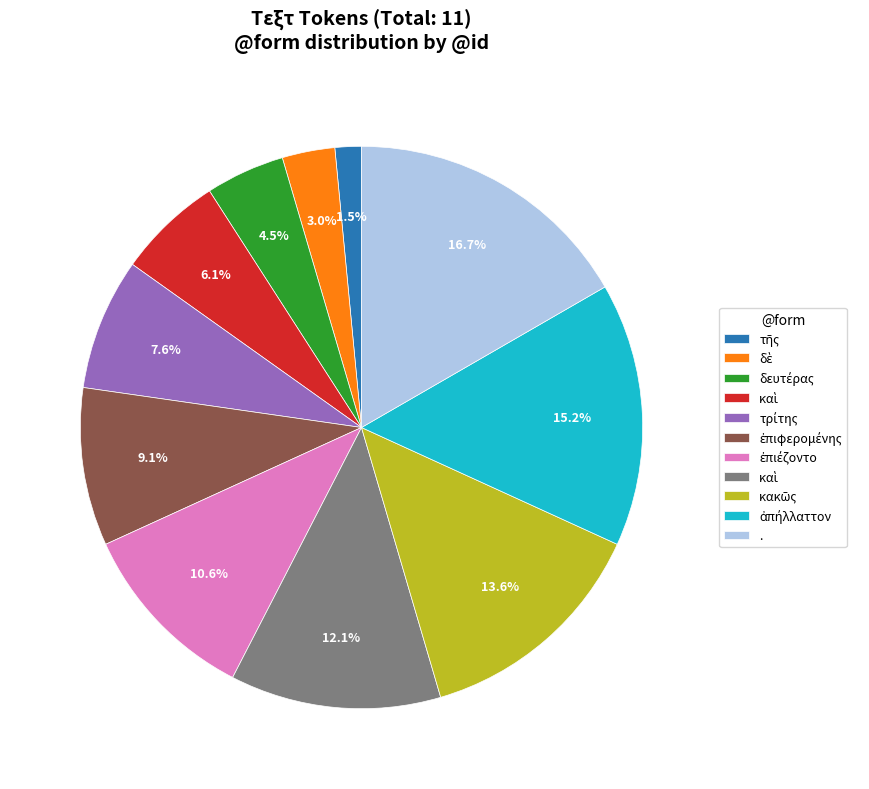

Does any single category account for the majority?

No